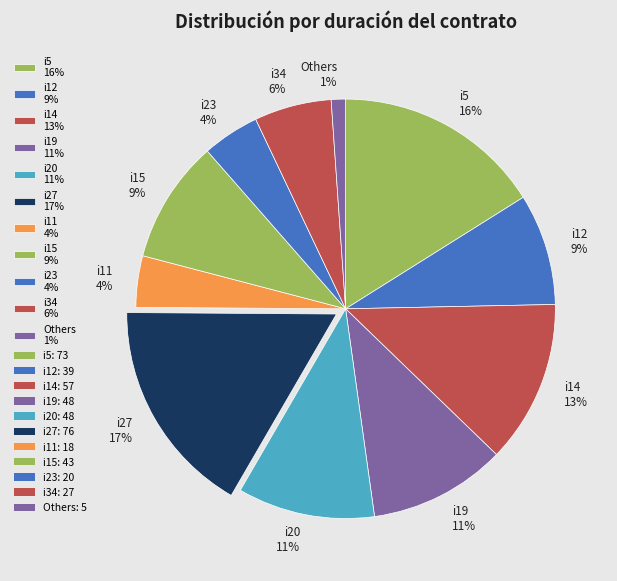

What is the ratio of the value at i14 13% to the value at i5 16%?

0.8